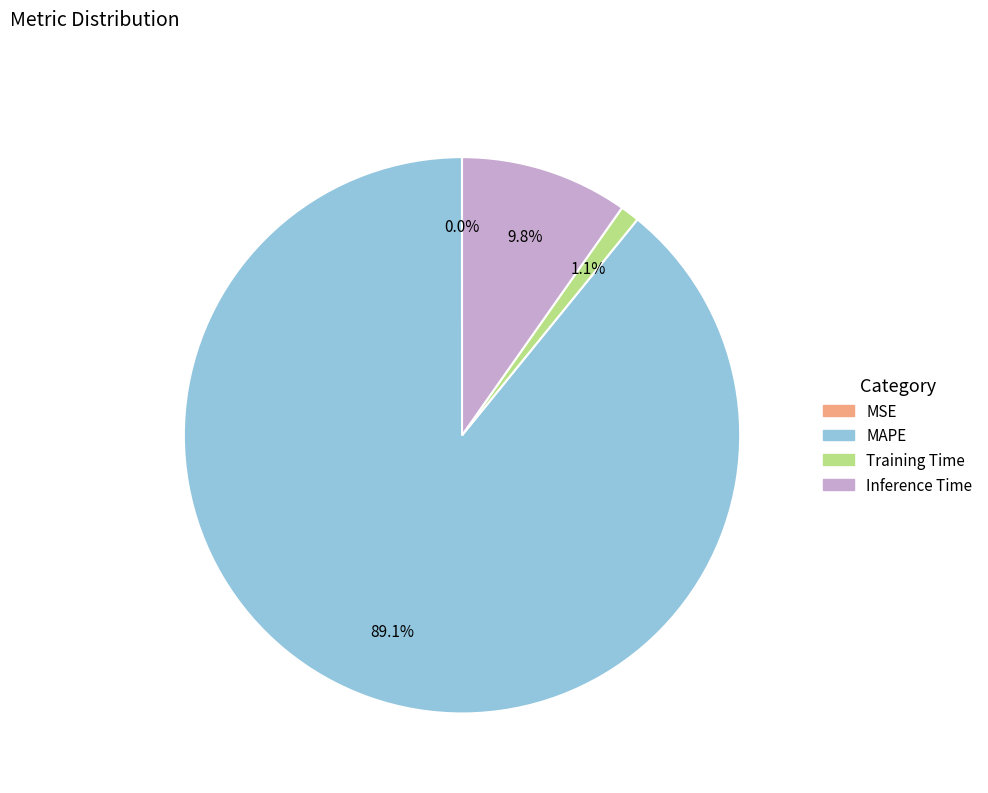

What is the ratio of the value at Training Time to the value at Inference Time?

0.1